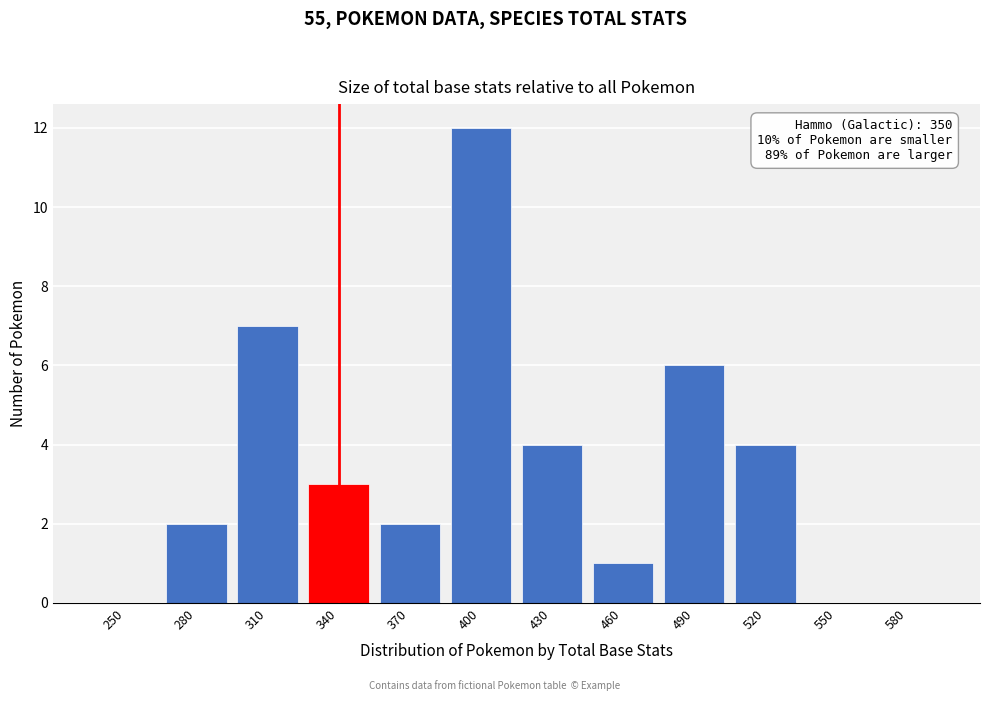

Reading left to right, what are all the values shown in this chart?

250=0	280=2	310=7	340=3	370=2	400=12	430=4	460=1	490=6	520=4	550=0	580=0